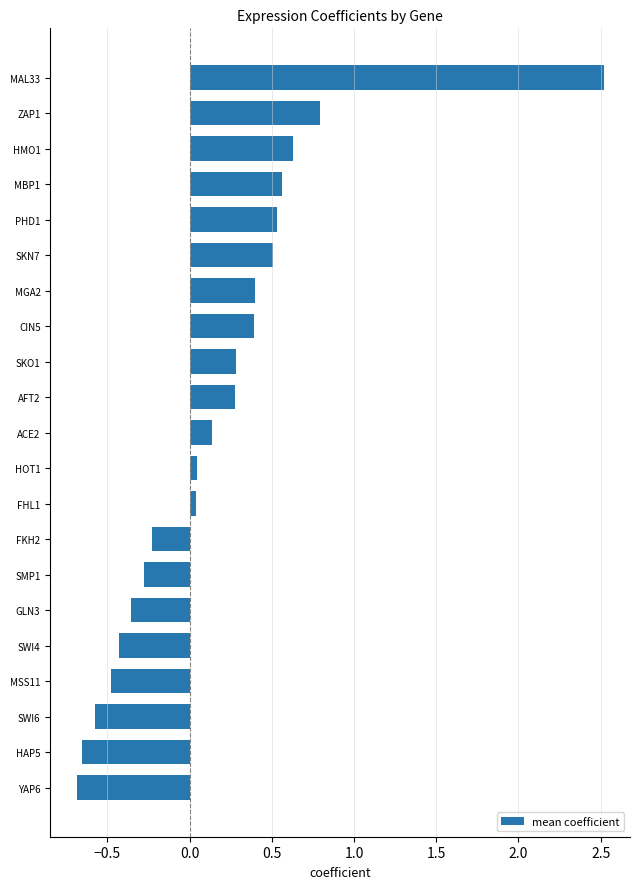

Which category has the lowest value across all series?

YAP6